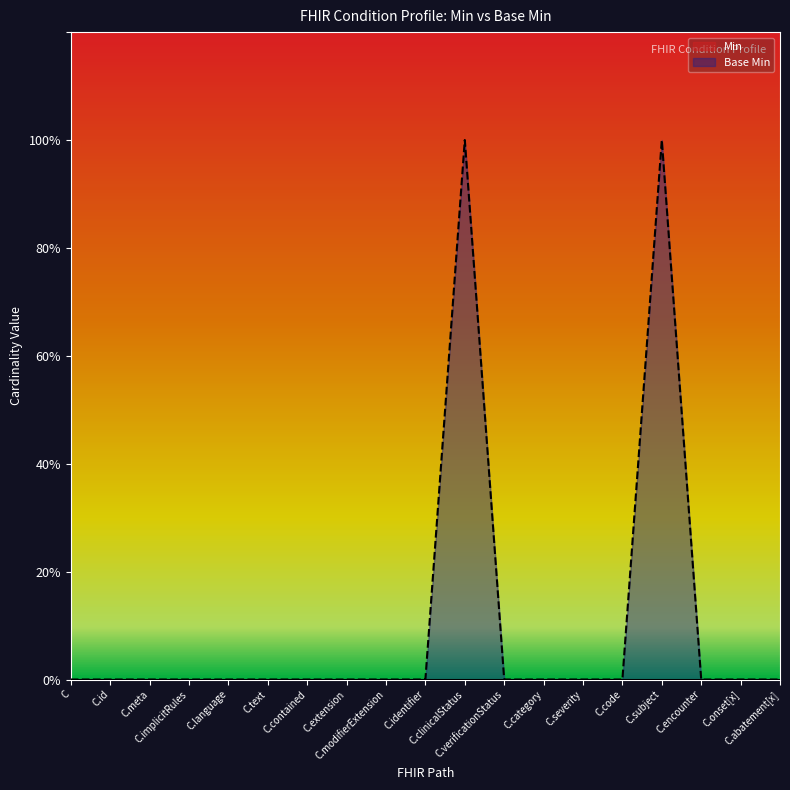

What position from the right is C.text?

14